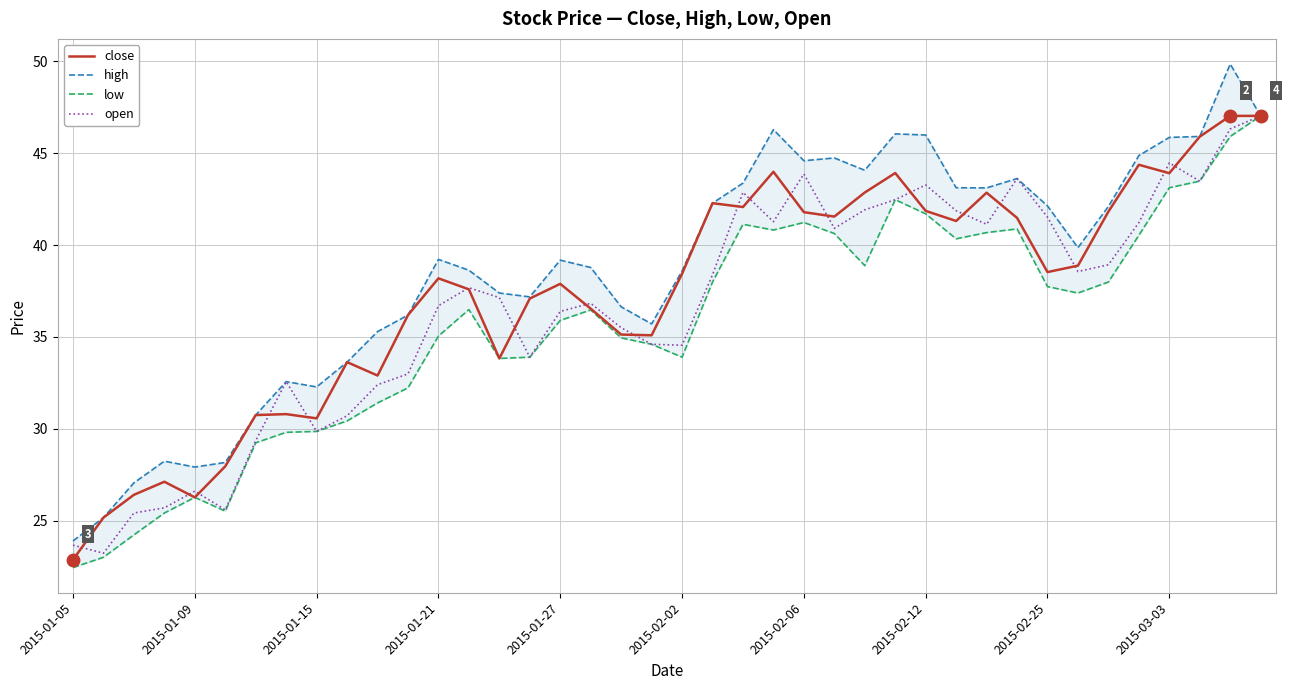

Where is high nearest to the value 36?

11